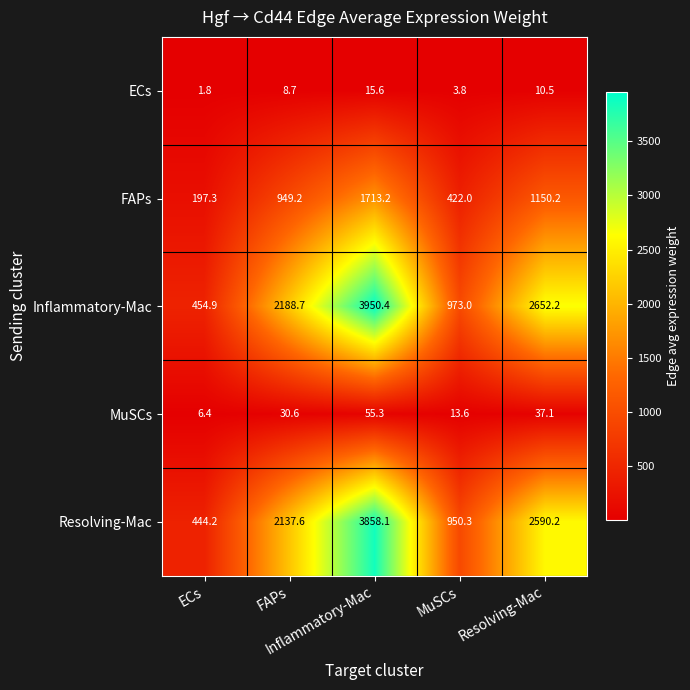

What is the greatest value displayed?

3950.4